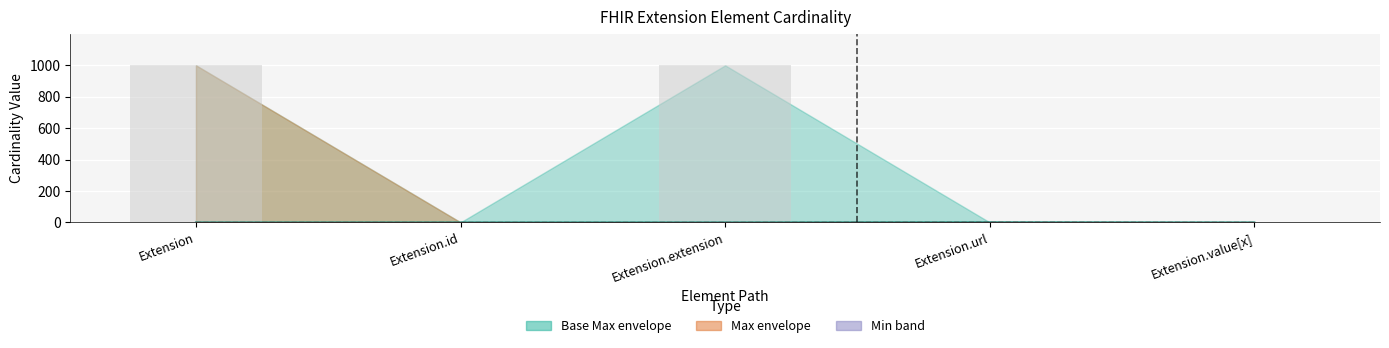

True or false: Base Max (bar) has a value of 0 at Extension.id.

False